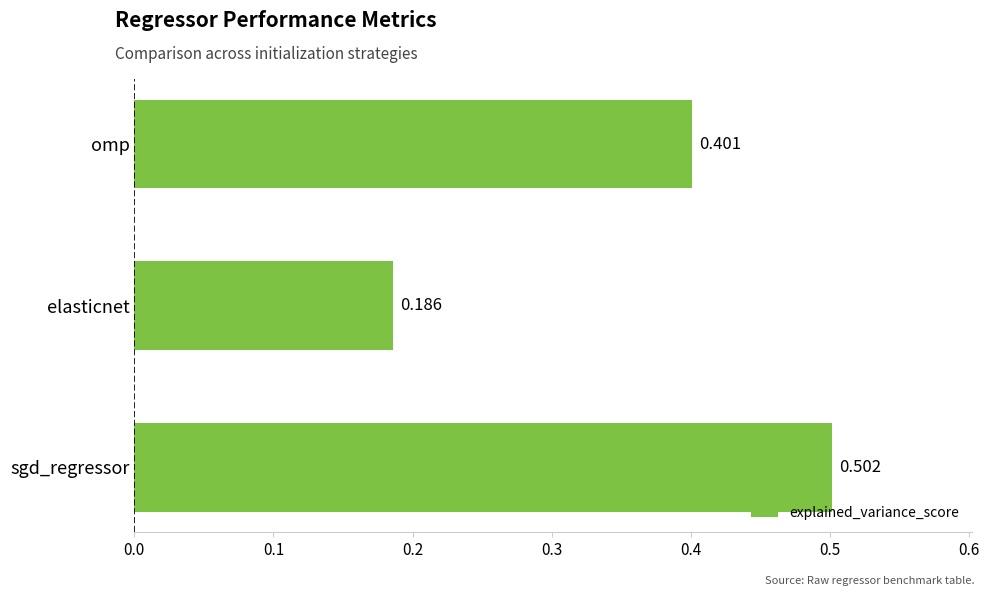

At which label is the value closest to 0?

elasticnet